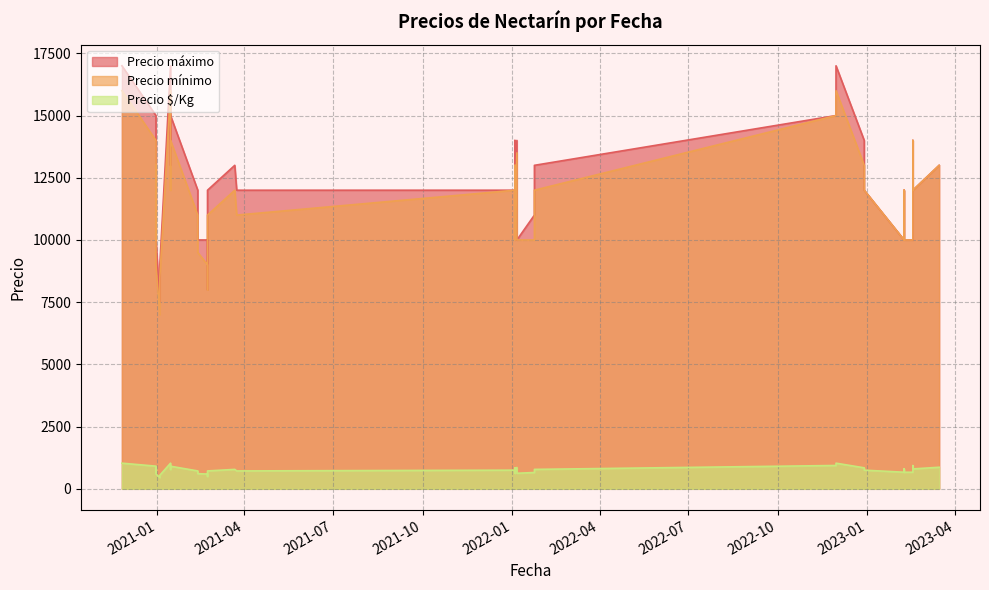

Is the value of Precio $/Kg at 2023-02-08 greater than the value of Precio máximo at 2020-12-31?

No